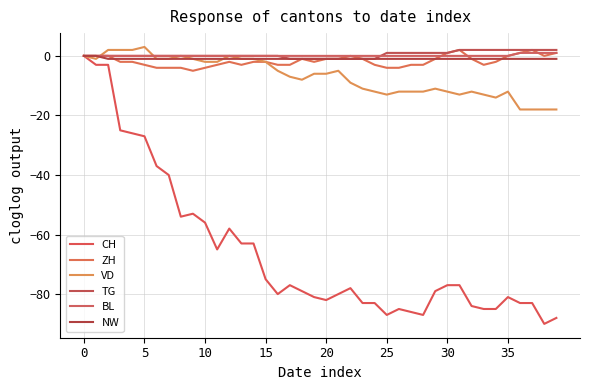

Does the chart have visible grid lines?

Yes